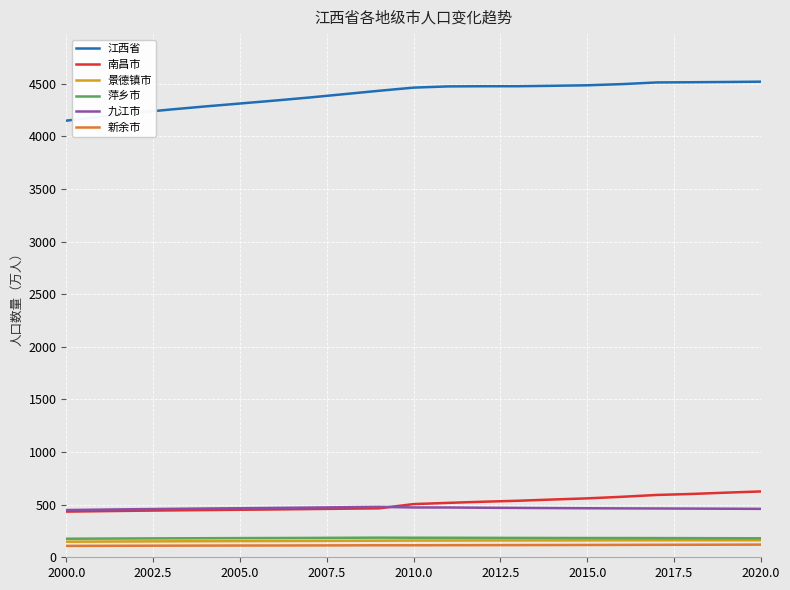

Which series has the widest spread of values?

江西省